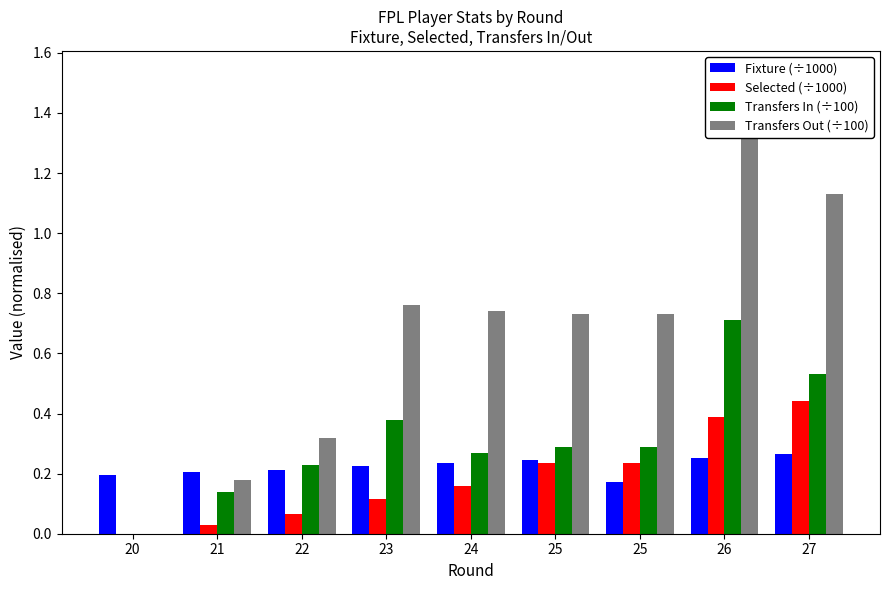

Which label corresponds to the largest value in the chart?

26